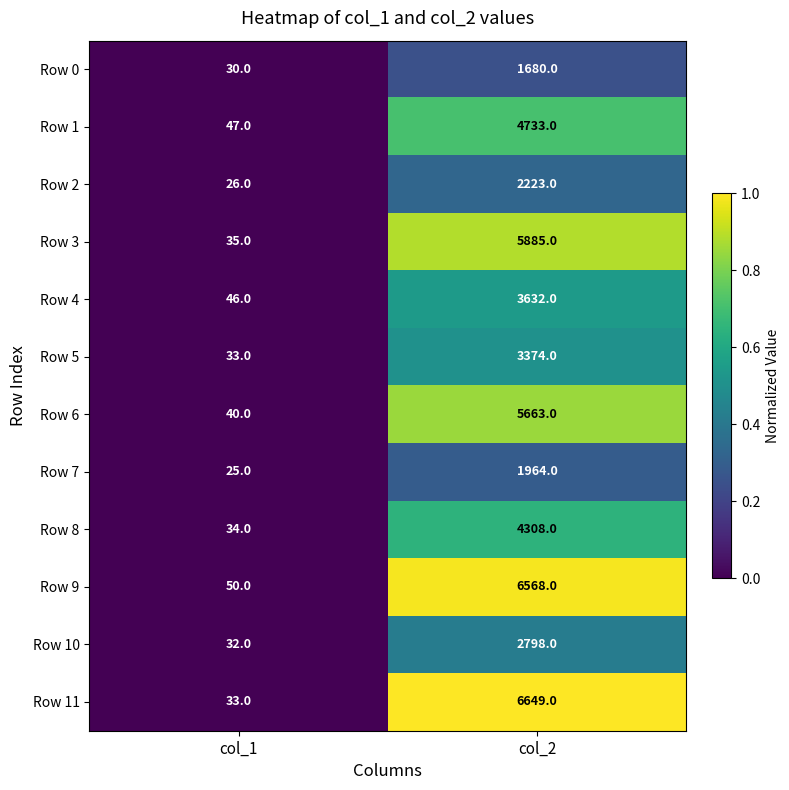

What is the spread (max minus min) of values at col_1?

25